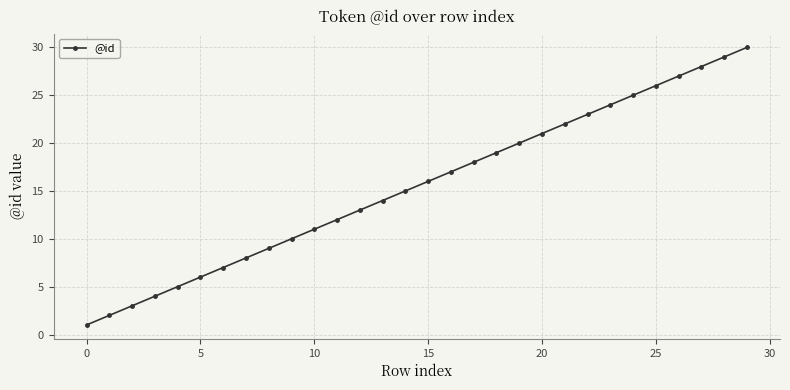

True or false: there are more than 1 points higher than both neighbors.

False